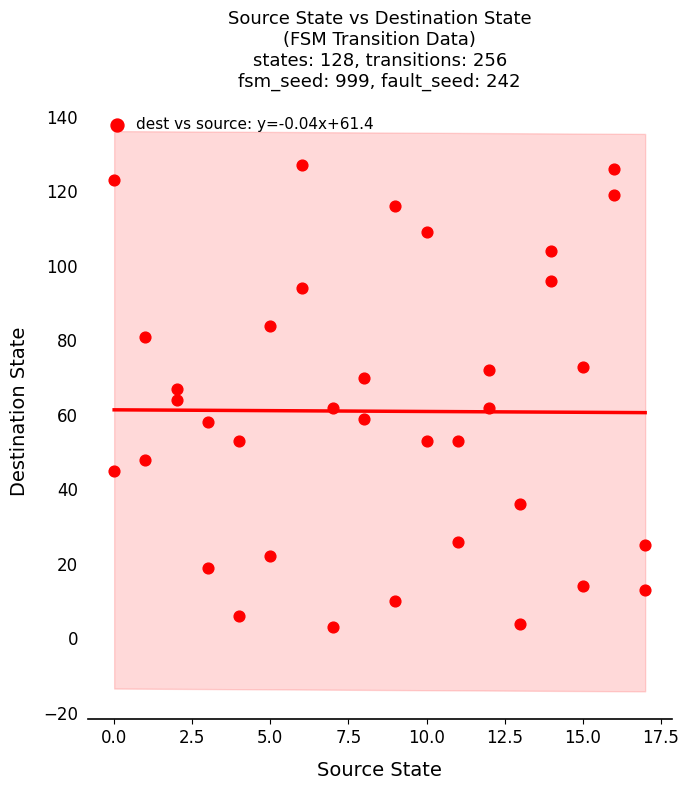

What is the range of Y values (max minus min)?

124